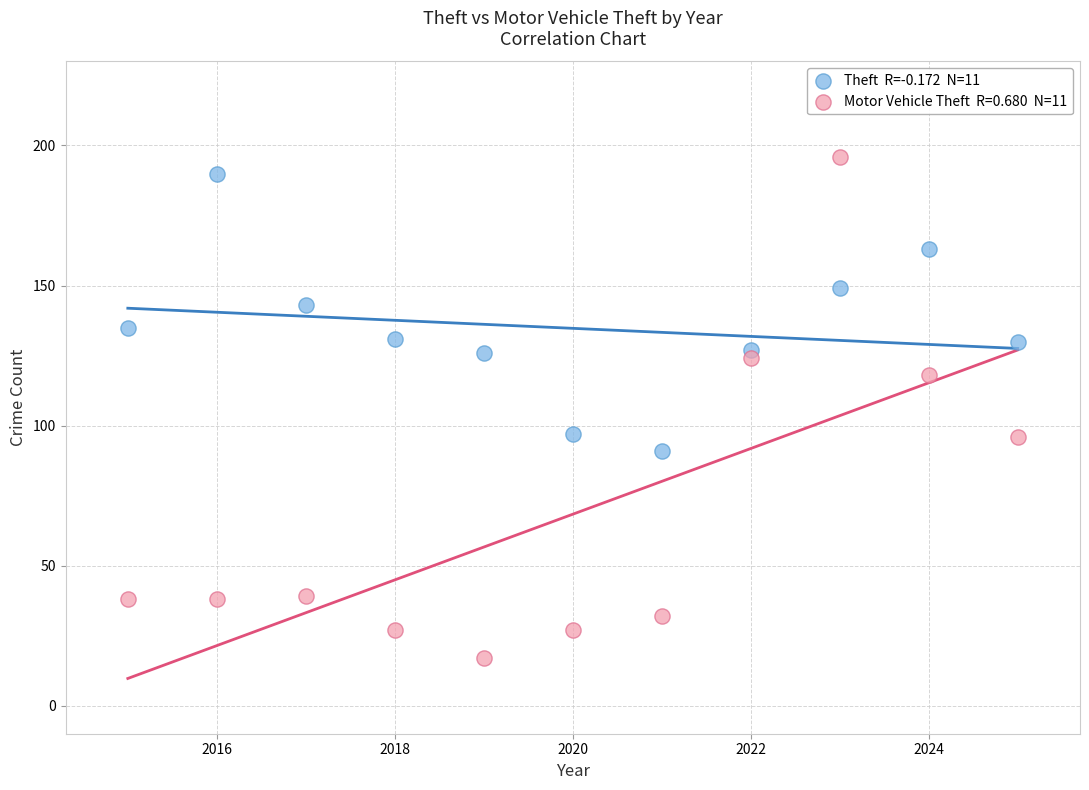

Across all data points, what is the range of X values (max minus min)?

10